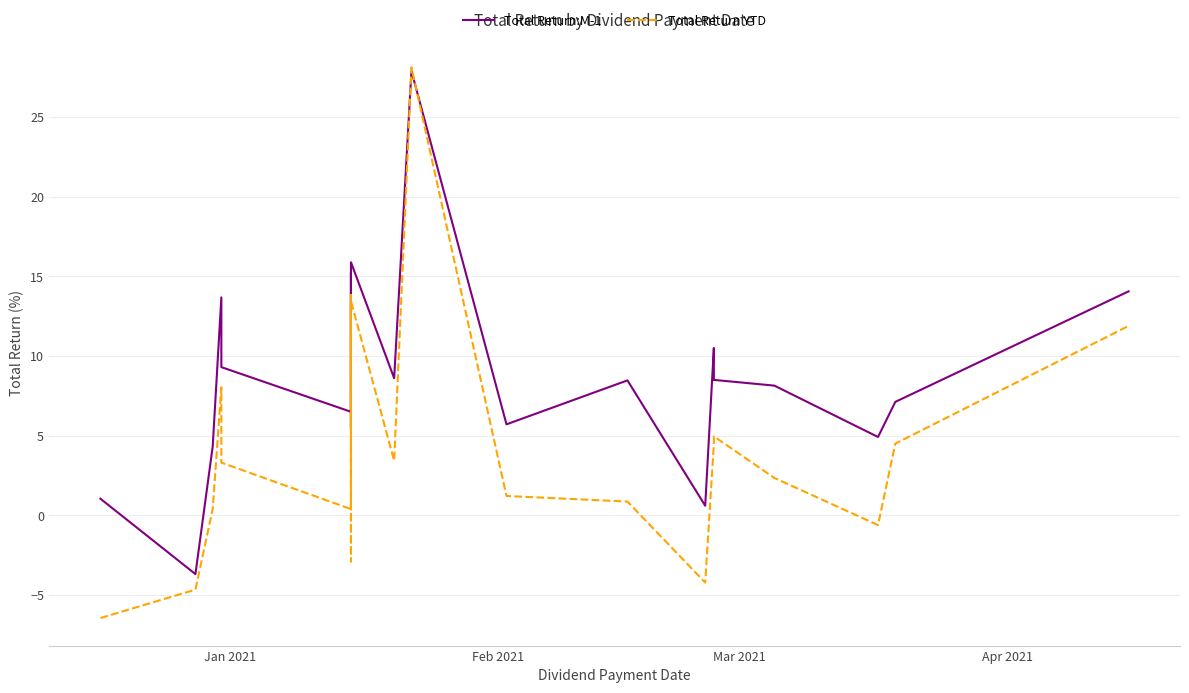

Which label corresponds to the smallest value in the chart?

Jan 2021